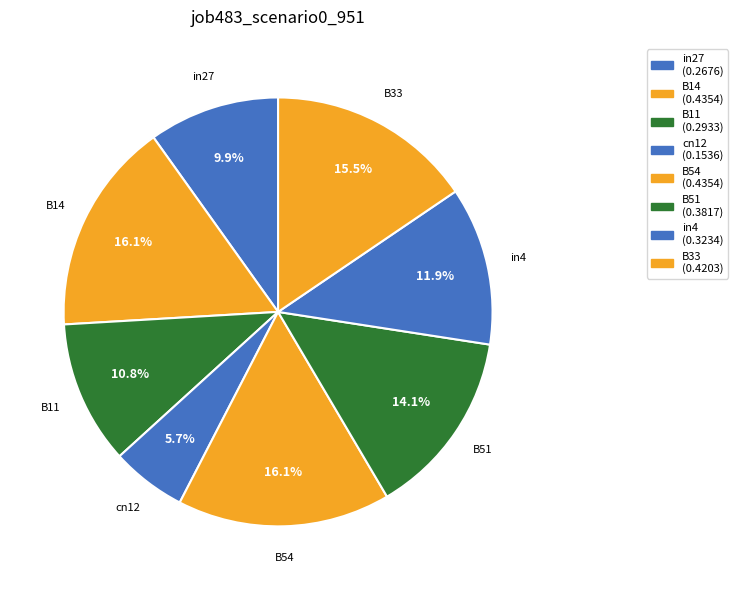

To the nearest percent, what percentage of the pie is B54?

16%